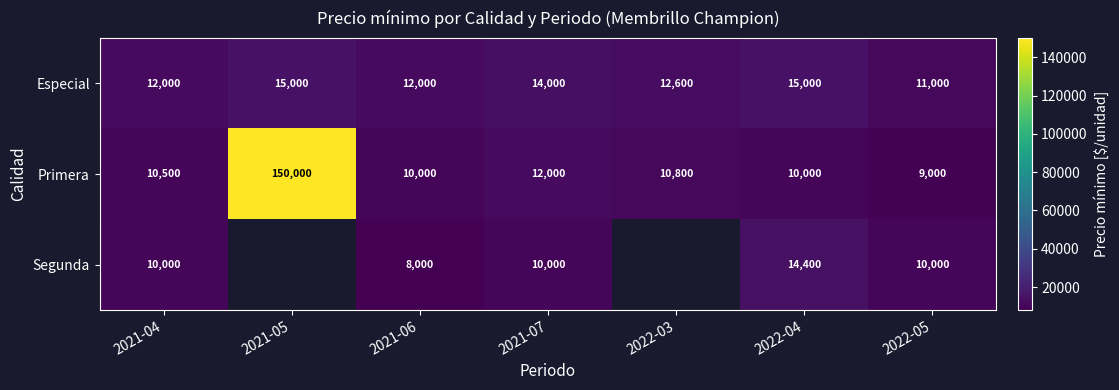

What is the difference between the maximum and minimum values in the Especial series?

4000